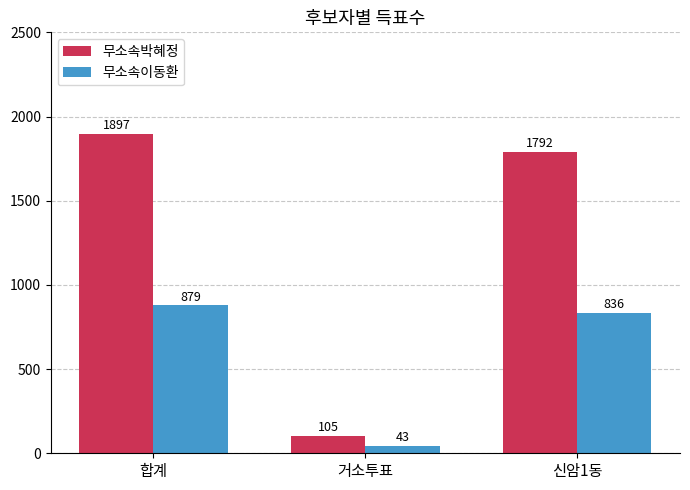

What is the spread (max minus min) of values at 신암1동?

956